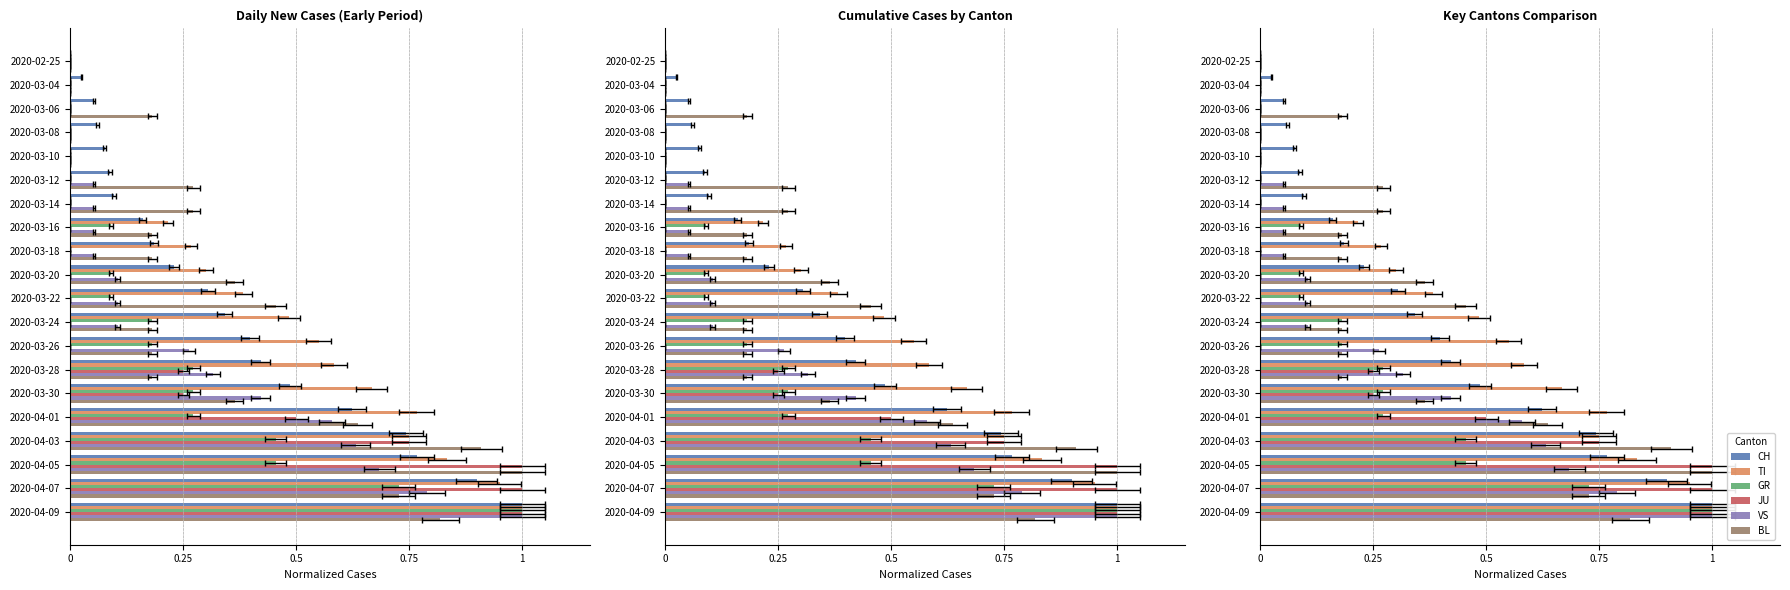

Which series changed the most between 2020-03-08 and 2020-03-20?

BL